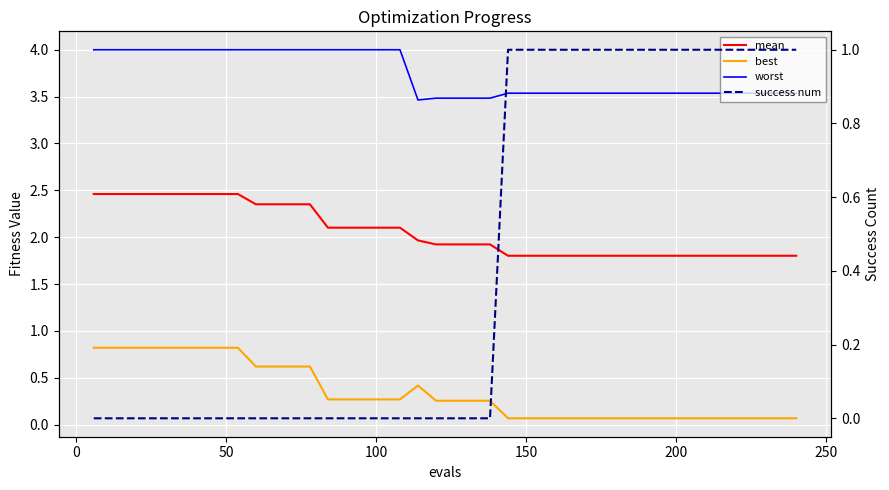

Rank the series by their maximum value, from lowest to highest.

best, success num, mean, worst